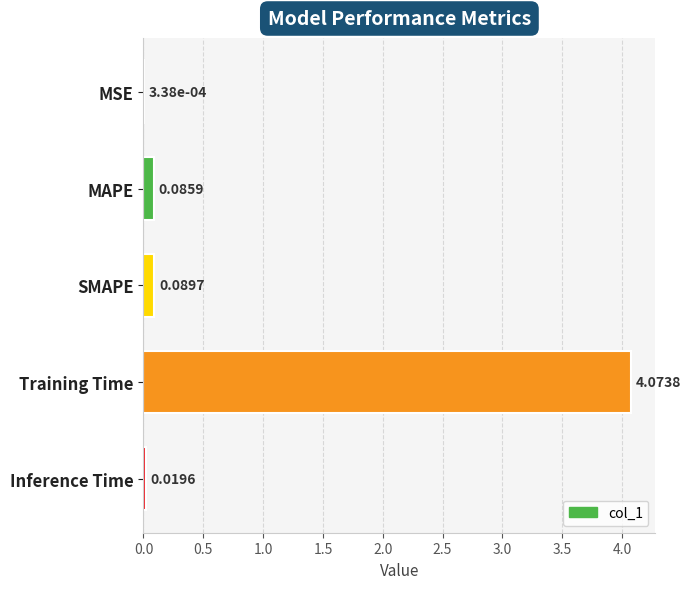

At which category does the chart reach its peak across all series?

Training Time